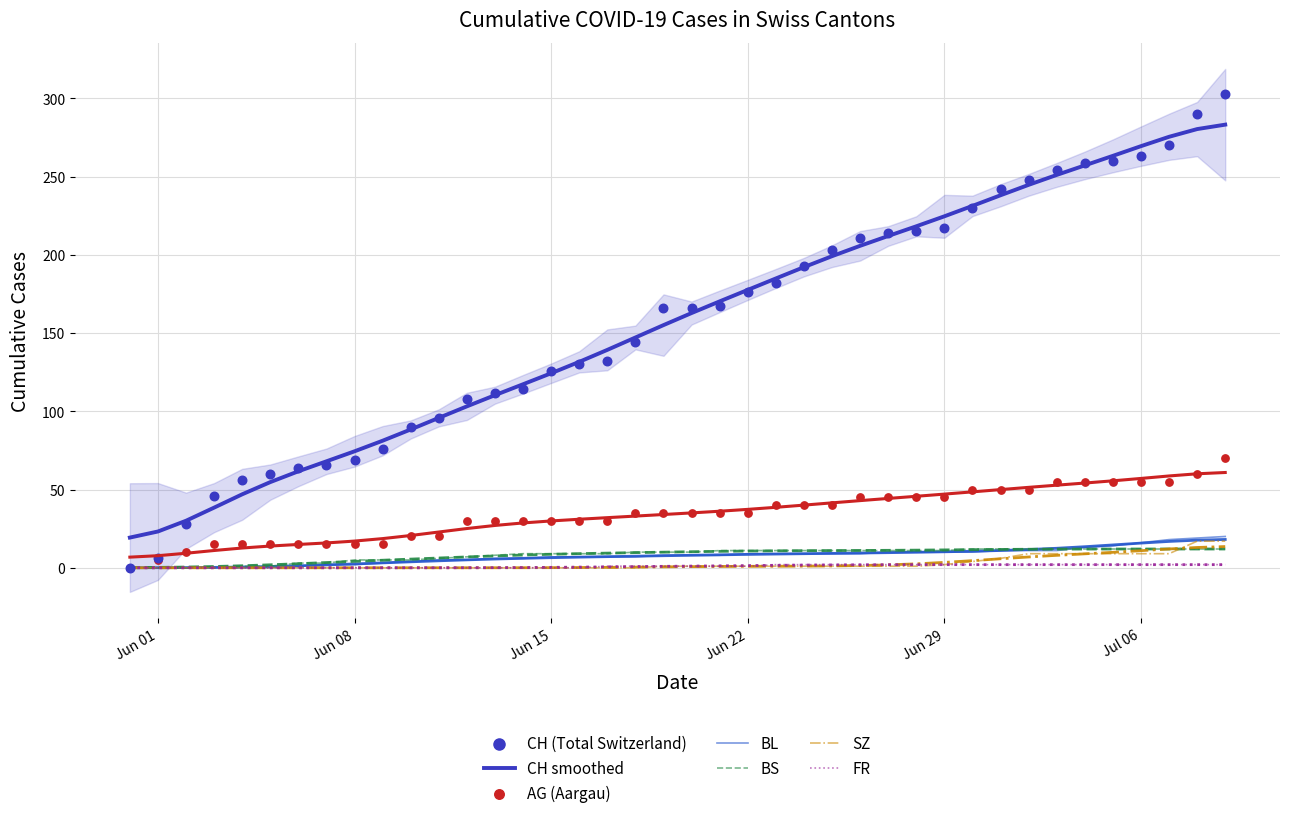

Which series has the largest Y range (max minus min)?

CH